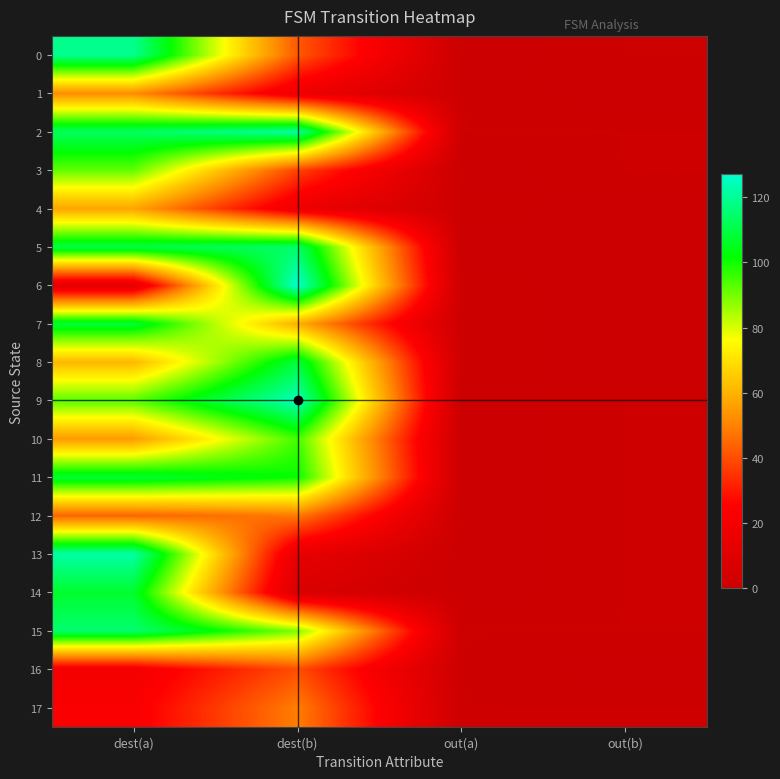

Which series has the widest spread of values?

6